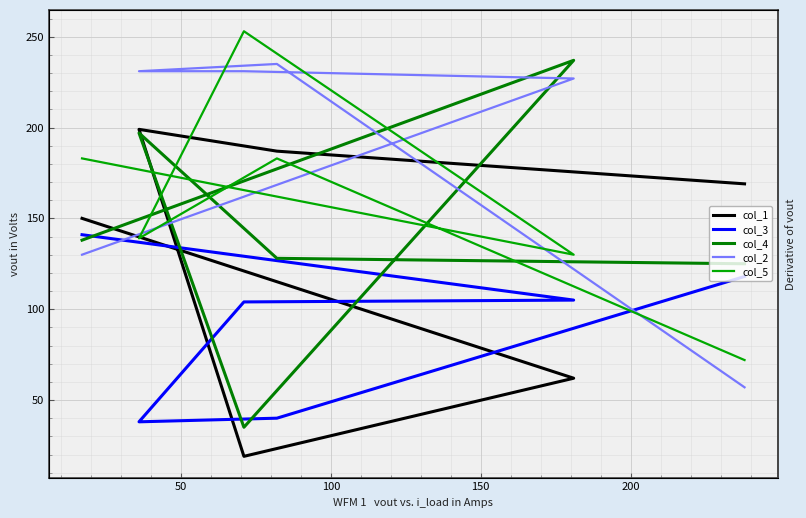

List the series in order of their peak value, highest first.

col_5, col_4, col_2, col_1, col_3